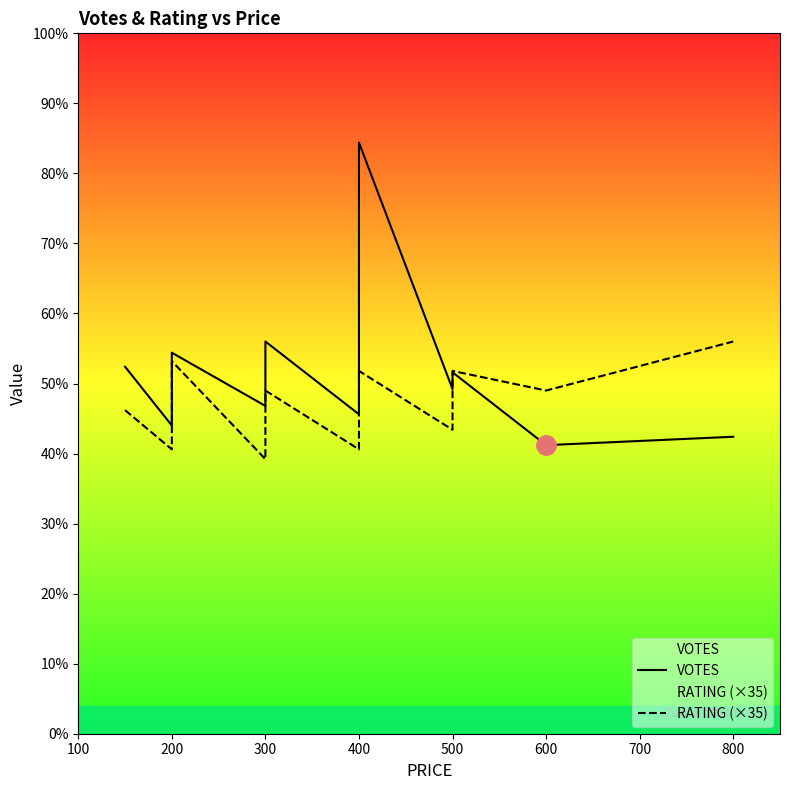

Is it true that VOTES equals 113.0 at 200?

True